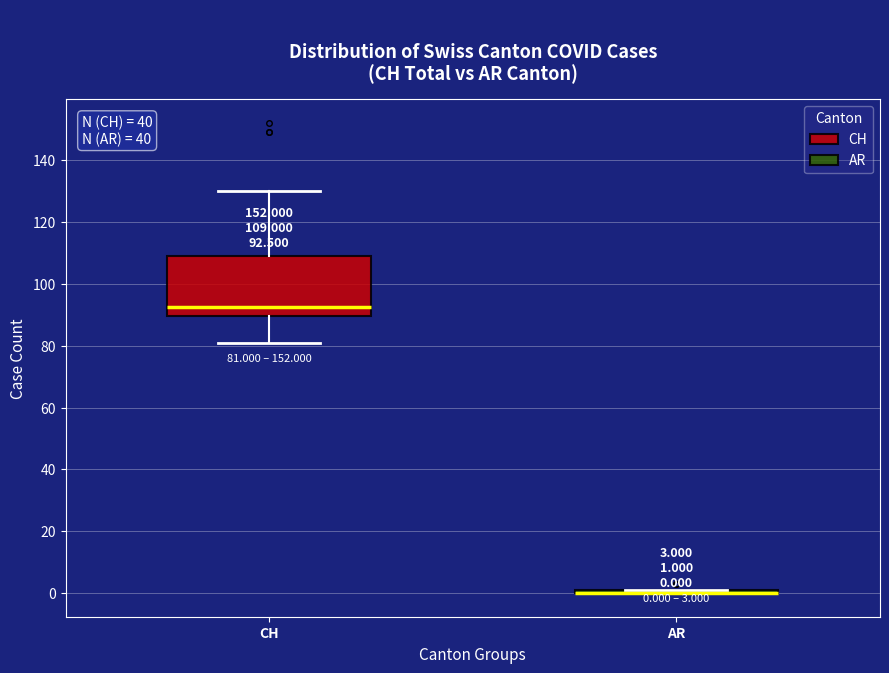

Comparing the boxes themselves (not the whiskers), which one is the tallest?

CH